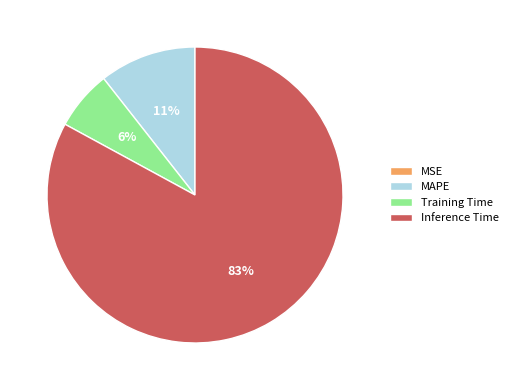

Which has a higher value, Training Time or Inference Time?

Inference Time